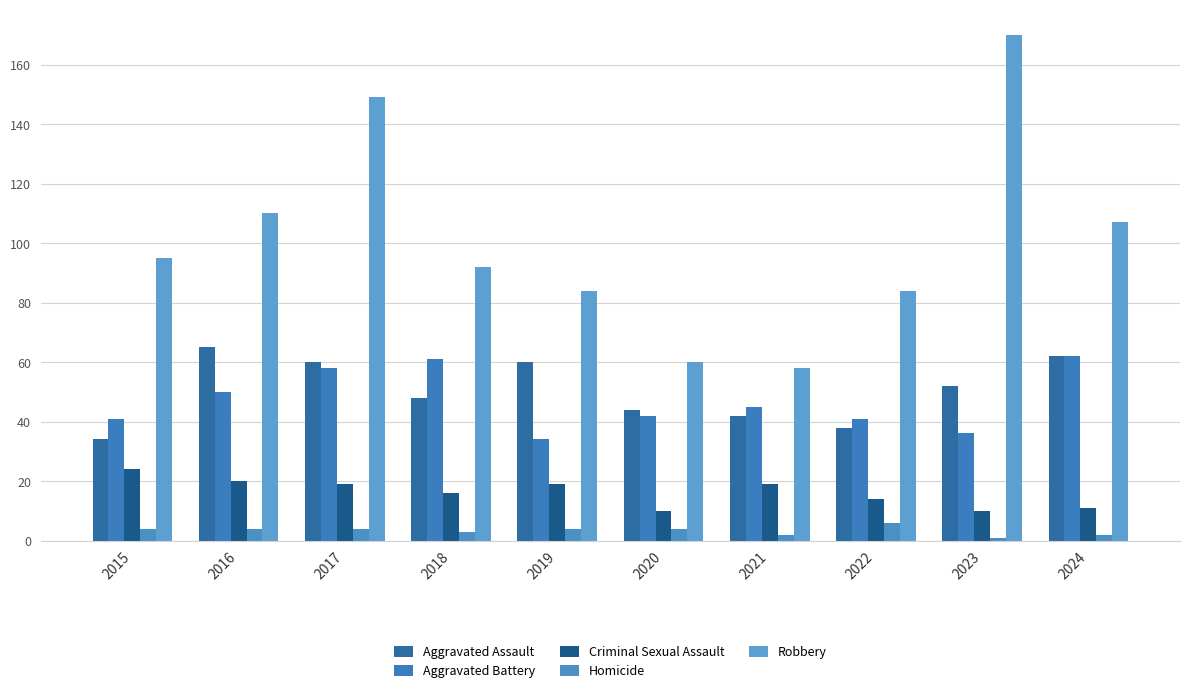

How many categories are shown in the chart?

10